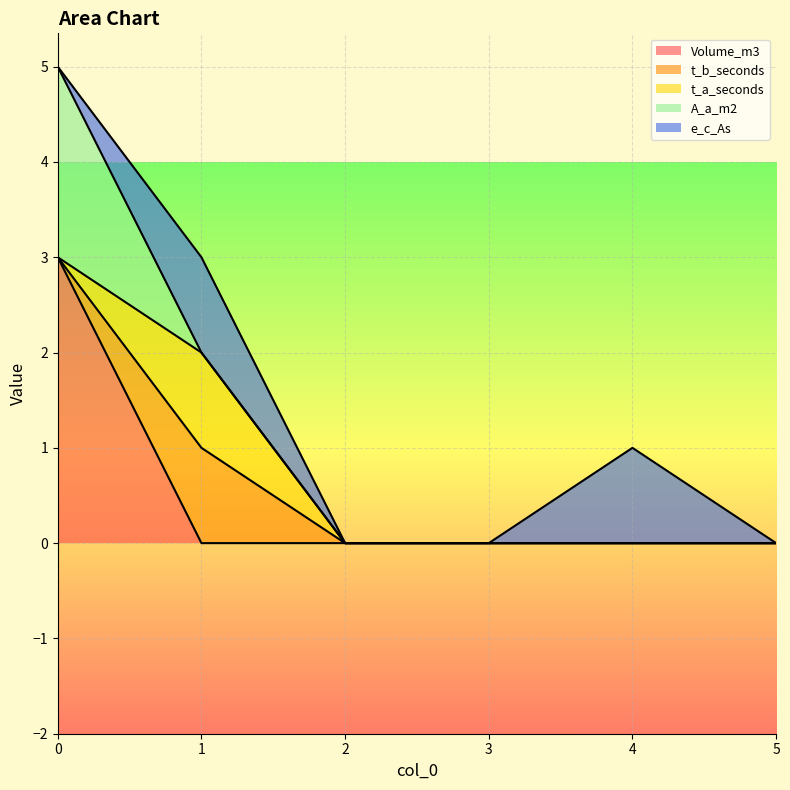

Between which two adjacent categories do Volume_m3 and t_a_seconds first intersect?

0 and 1